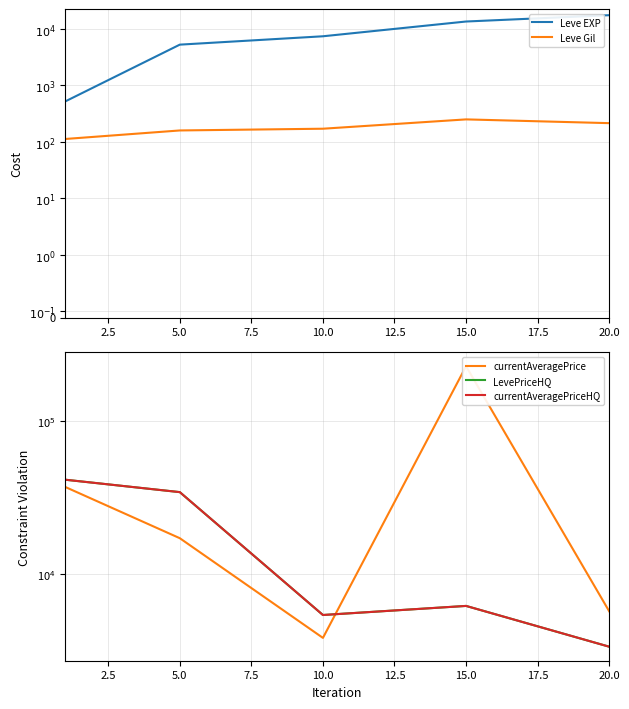

What is the difference between the second highest and second lowest values in the Leve Gil series?

55.2